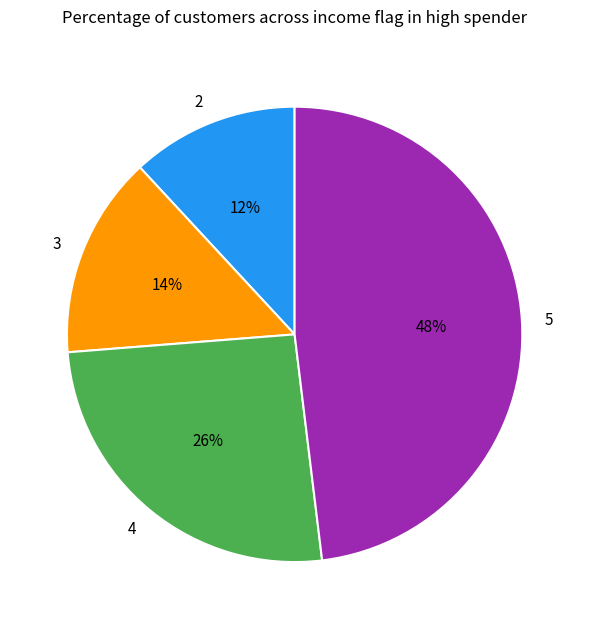

To the nearest percent, what is the combined percentage of 3 and 5?

62%